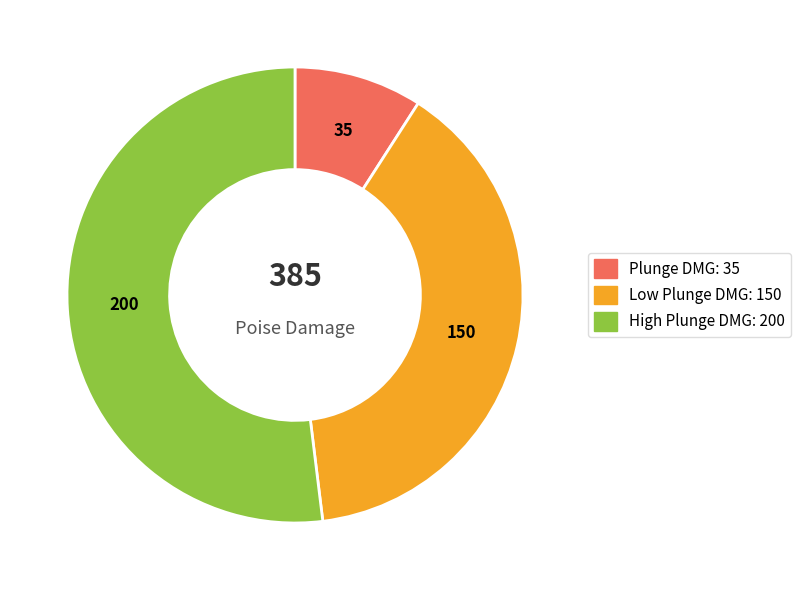

Which category has the biggest portion of the pie?

High Plunge DMG